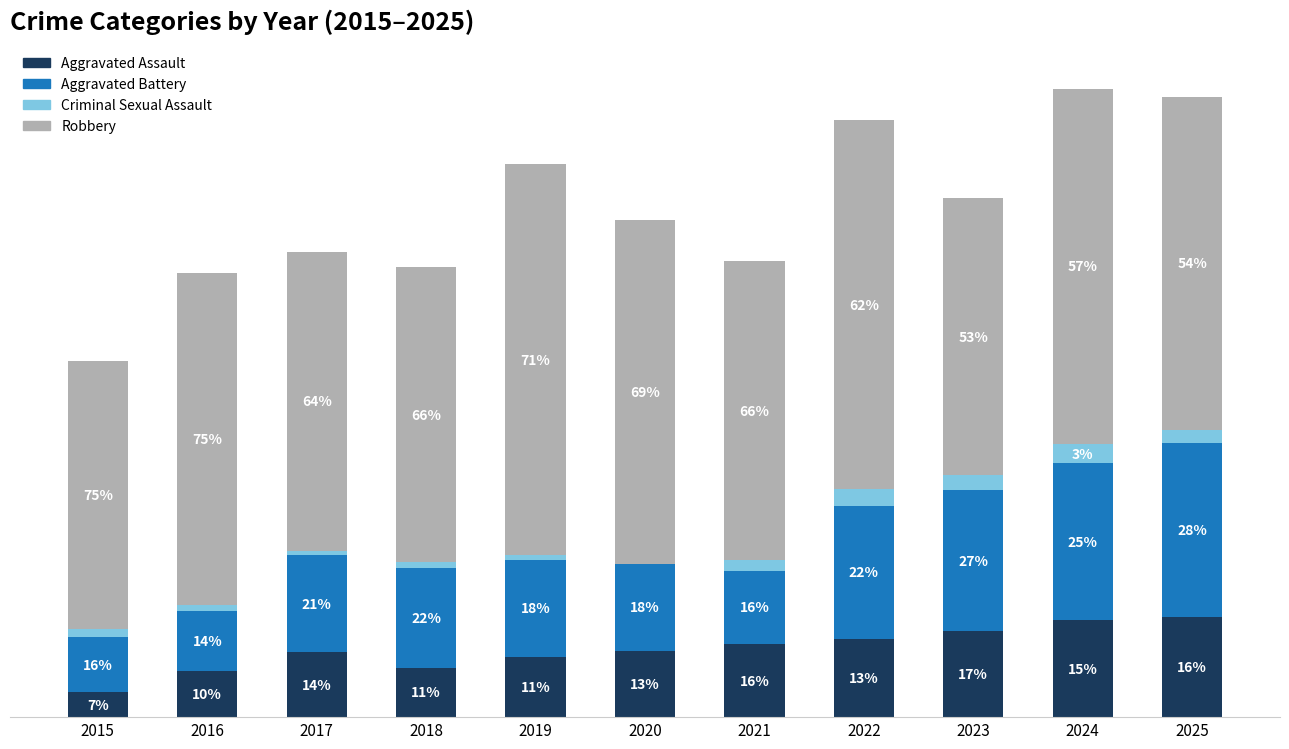

Does the chart contain stacked bars?

Yes